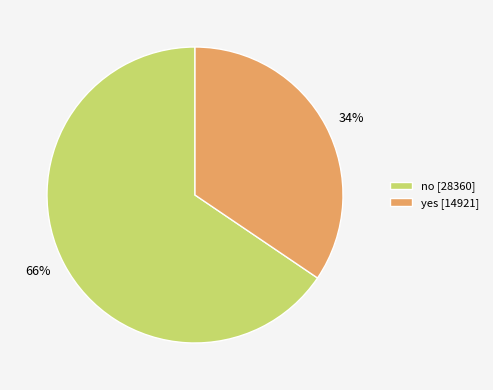

To the nearest percent, what percentage of the pie is yes?

34%